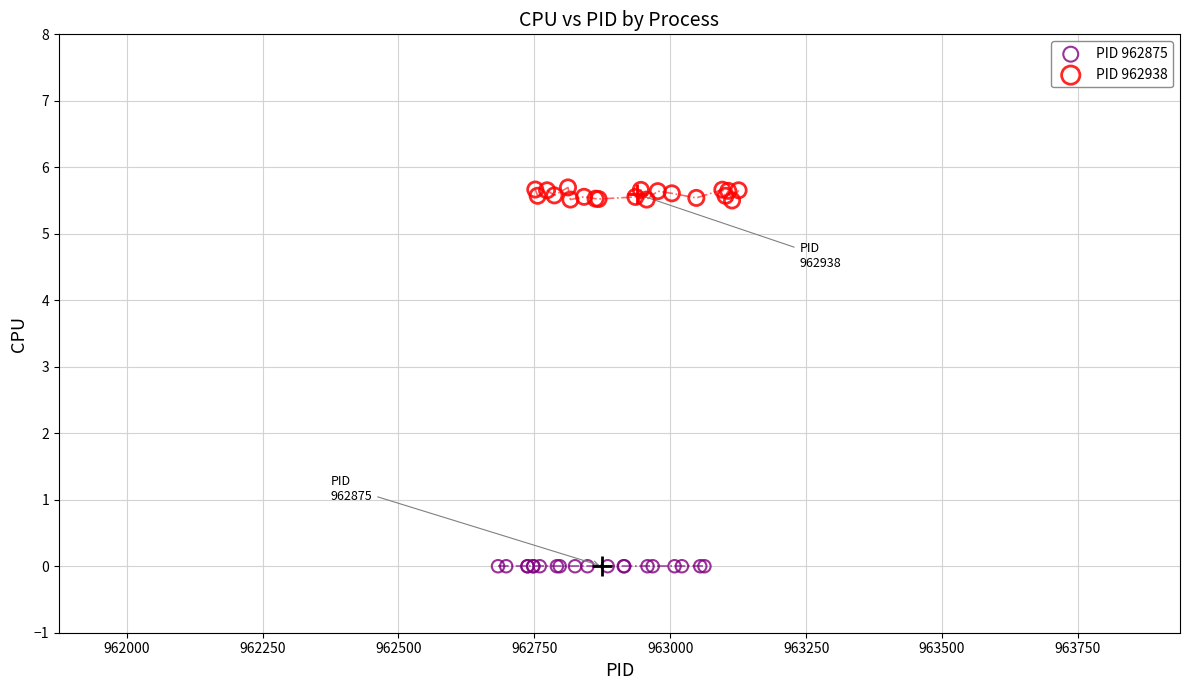

What are all the series names shown in the legend?

PID 962875, PID 962938